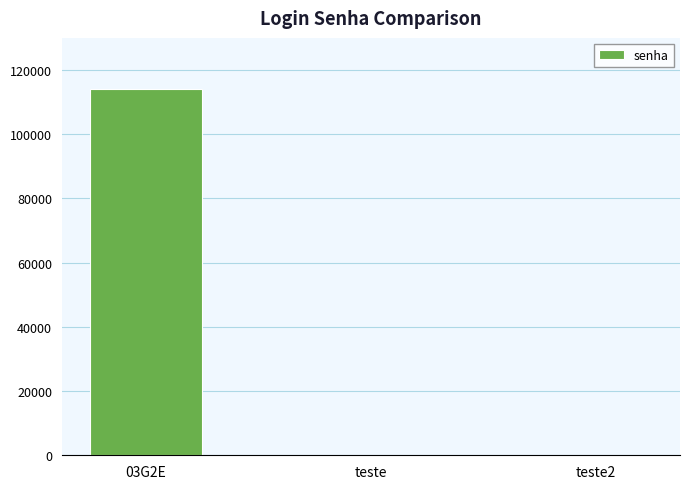

Is it true that the value at 03G2E is 164826?

False